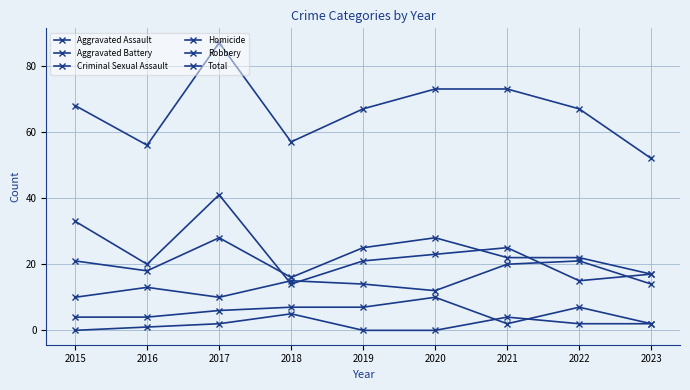

Rank the series at 2020 from highest to lowest value.

Total, Aggravated Battery, Robbery, Aggravated Assault, Criminal Sexual Assault, Homicide